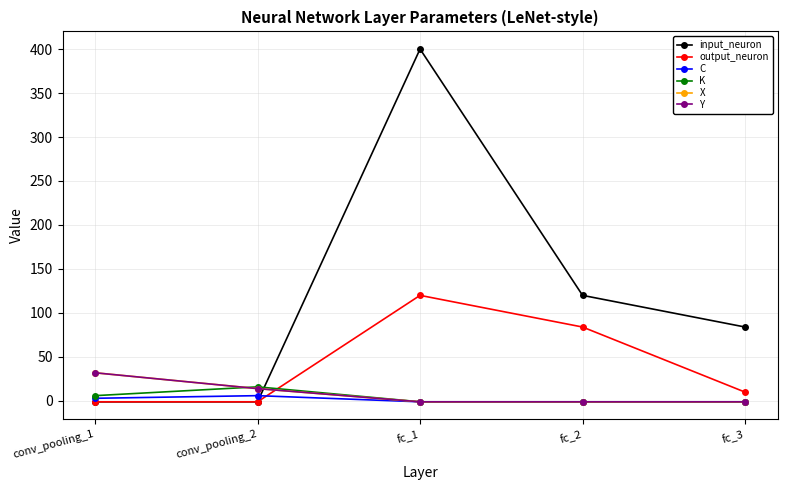

What is the smallest value displayed?

-1